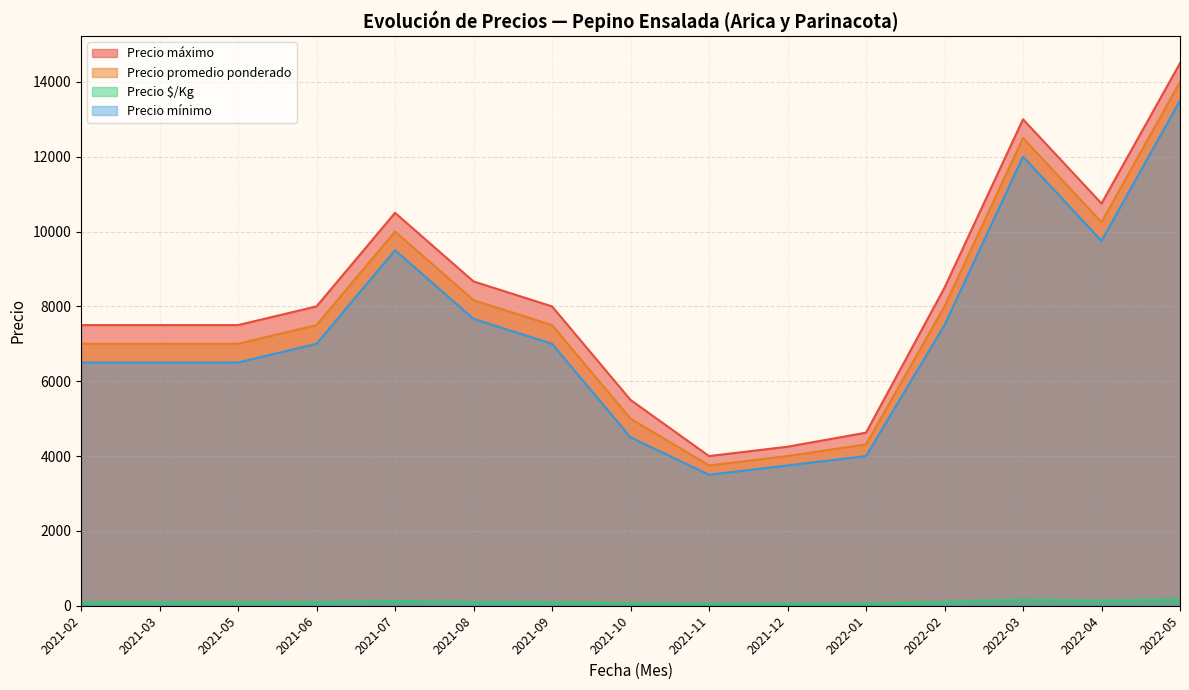

What is the difference between the second highest and minimum values in the Precio promedio ponderado series?

8750.0